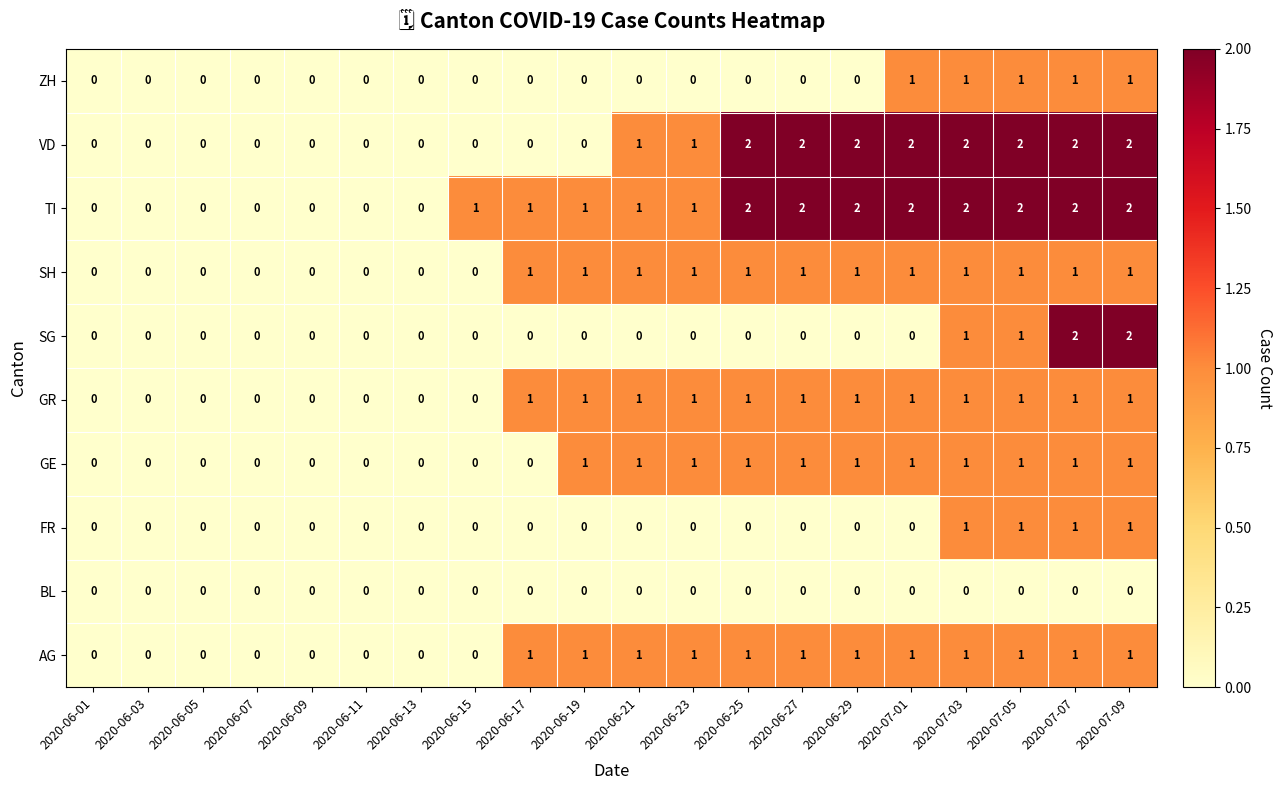

Count the GE values in the range 0 to 1.

20